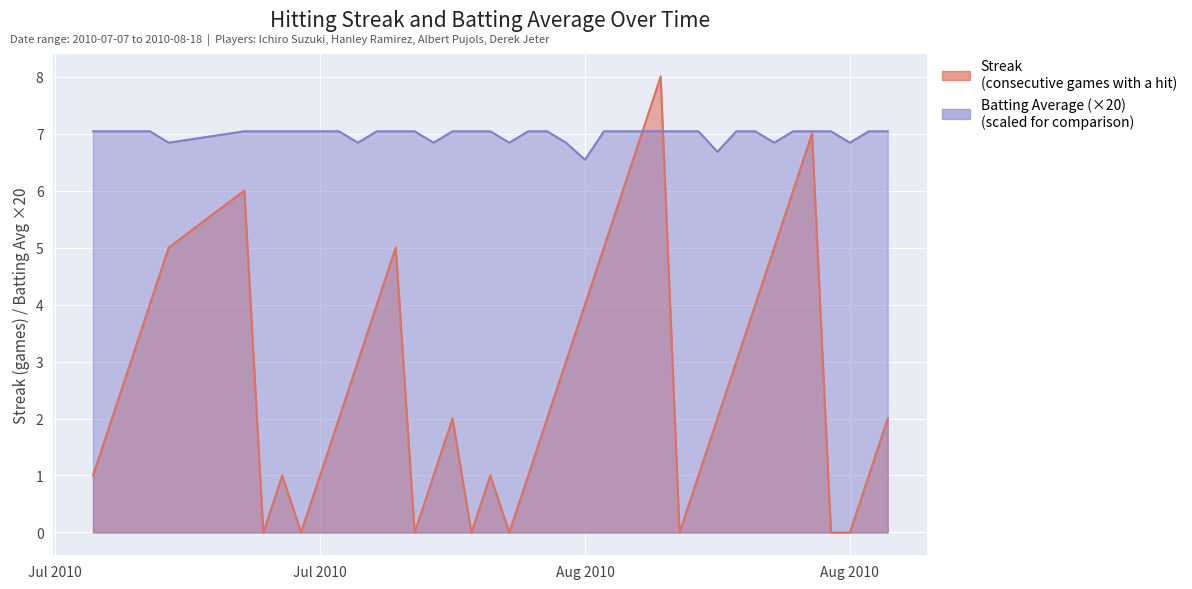

True or false: Batting Average1 has more than 1 interior local peaks.

False